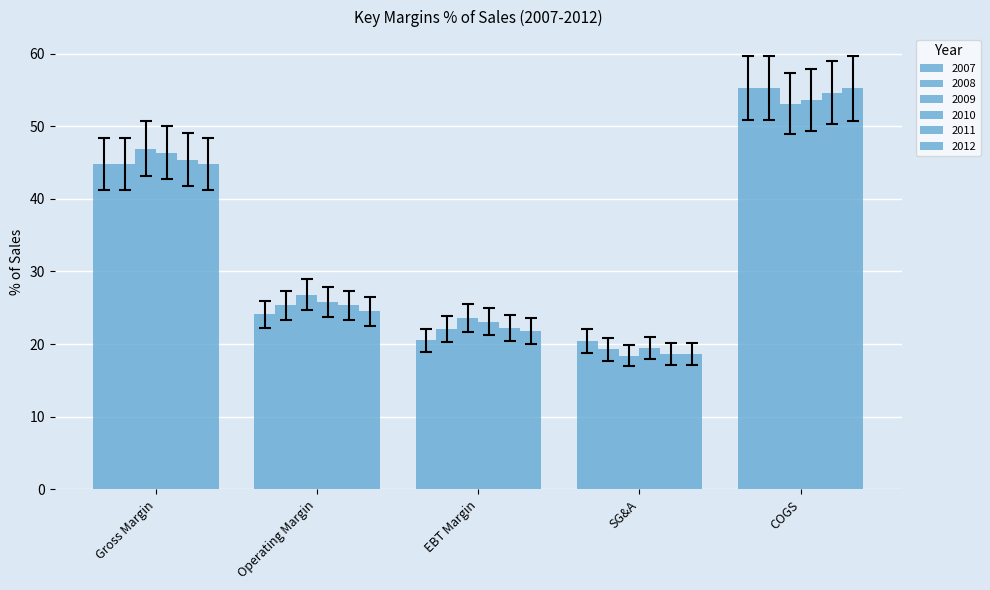

Is the value of 2009 at COGS greater than the value of 2011 at Operating Margin?

Yes